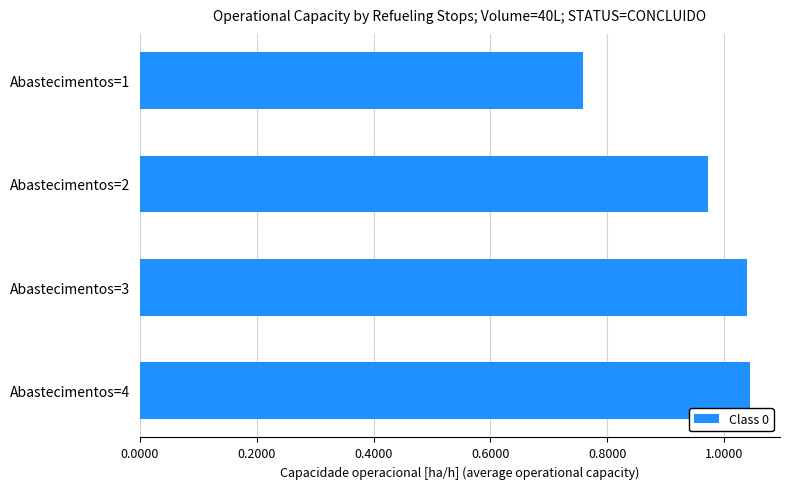

Which category has the lowest value across all series?

Abastecimentos=1